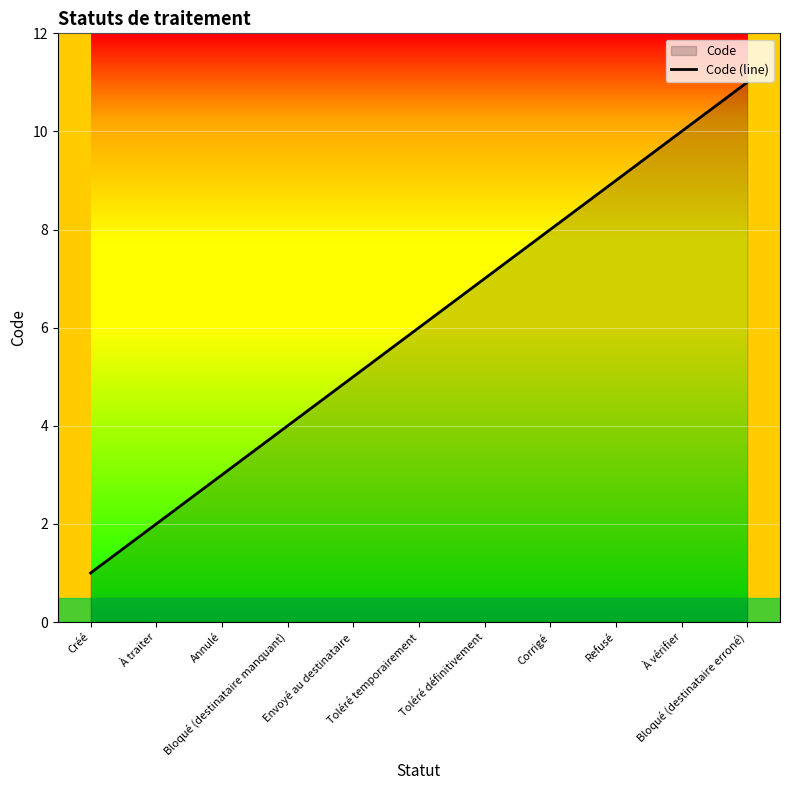

What position from the right is Annulé?

9